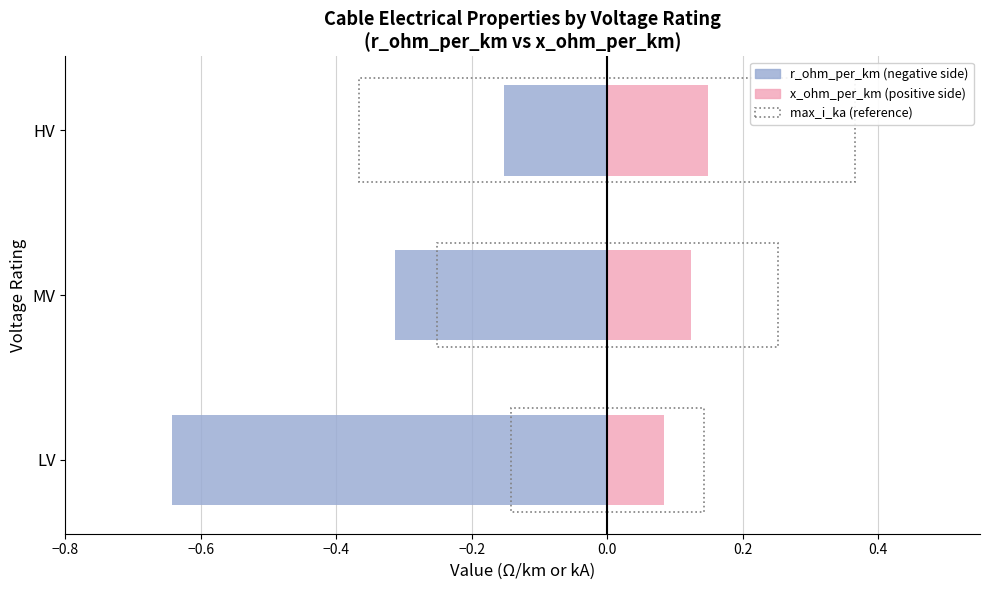

What is the minimum value shown in the chart?

-0.6